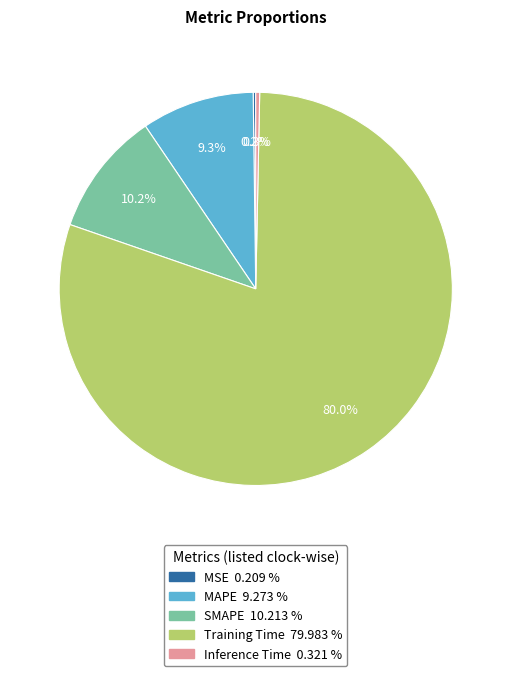

Which slice is the largest?

Training Time